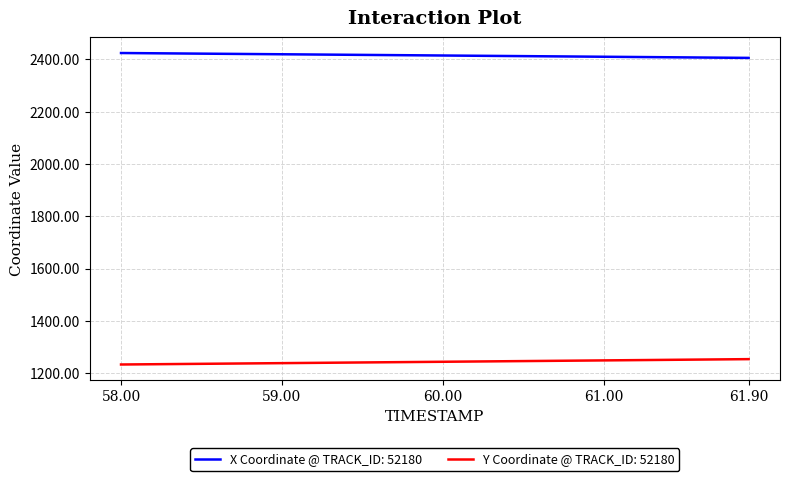

Rank the series by their average value, from highest to lowest.

X Coordinate @ TRACK_ID: 52180, Y Coordinate @ TRACK_ID: 52180